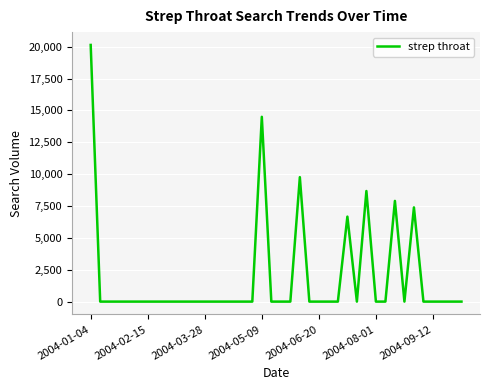

What is the maximum value shown in the chart?

20138.0